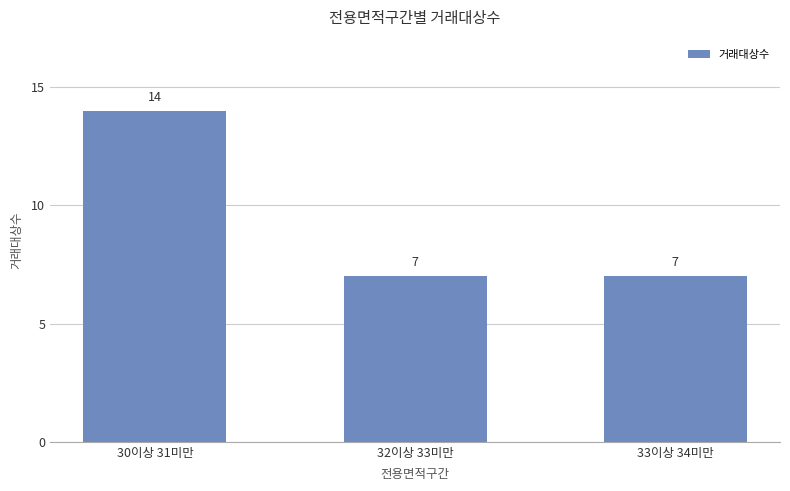

What is the difference between the values at 33이상 34미만 and 30이상 31미만?

7